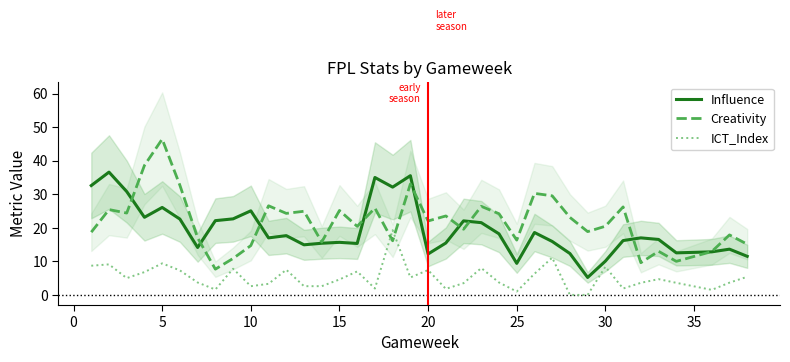

What is the average value of the ICT_Index series?

5.2